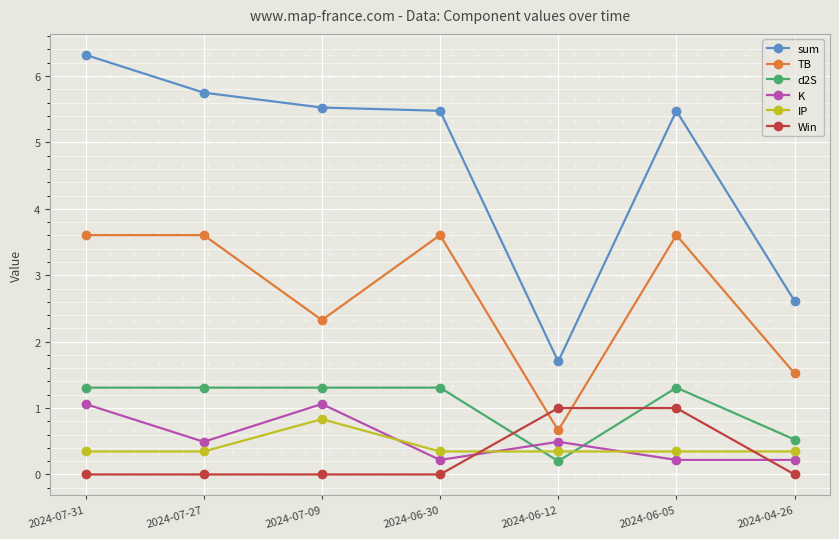

What is the label of the 2nd point from the left?

2024-07-27